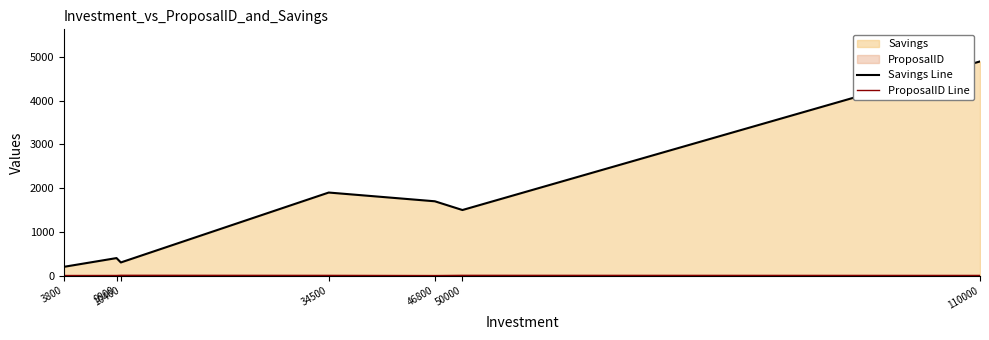

True or false: ProposalID Line has a value of 9 at 10400.

False